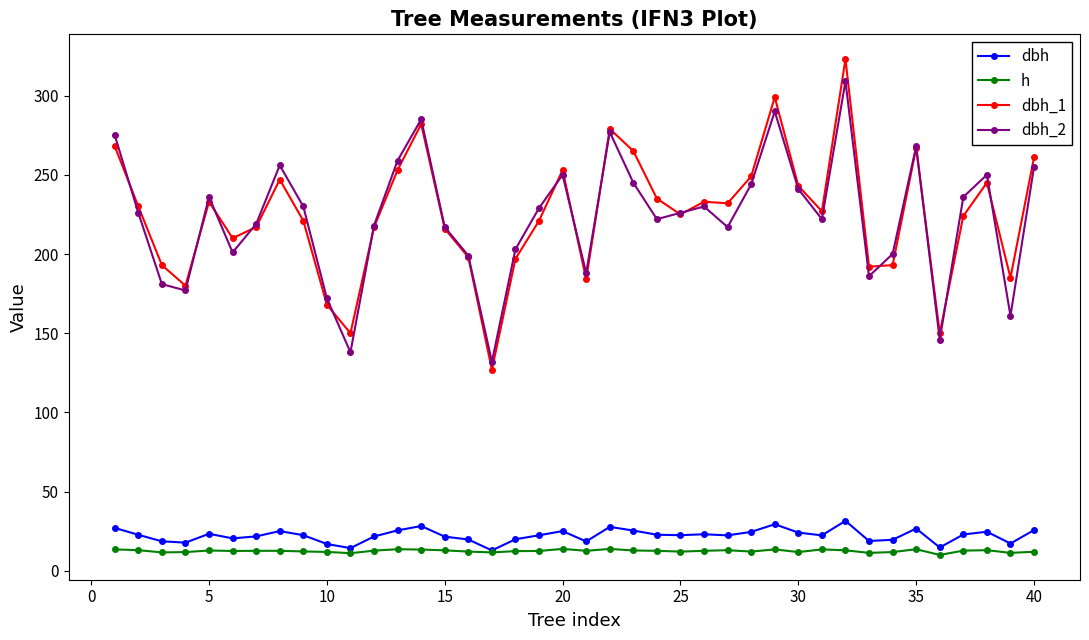

What is the maximum value shown in the chart?

323.0